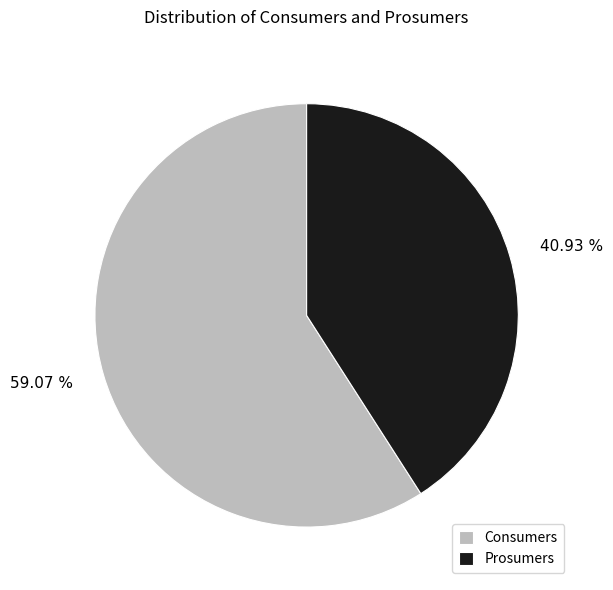

To the nearest percent, what percentage of the pie is Consumers?

59%